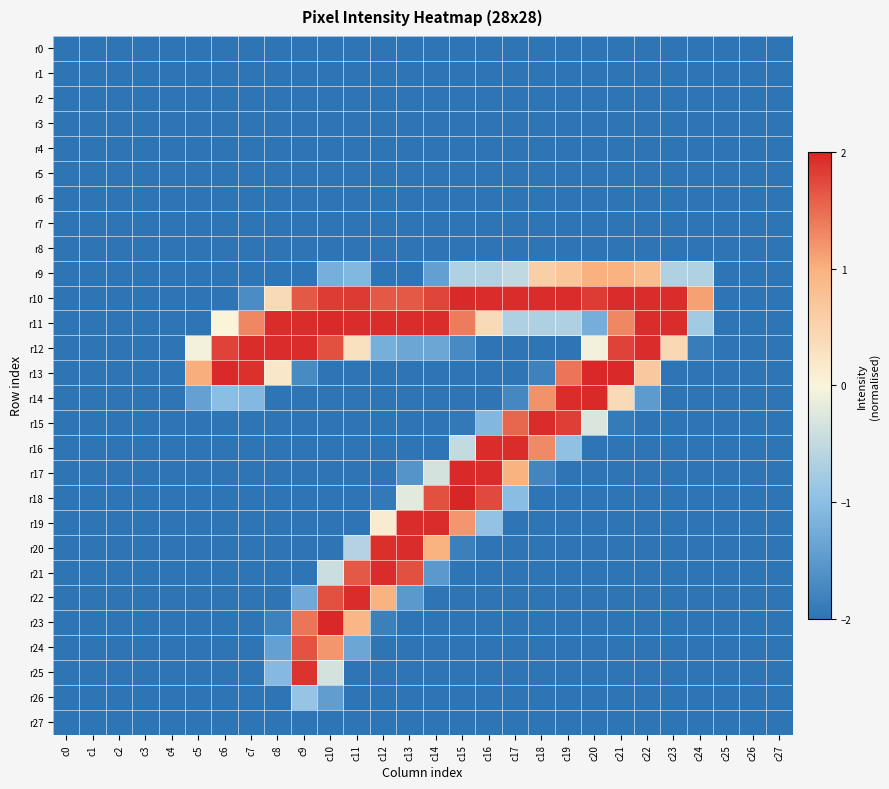

Which label corresponds to the smallest value in the chart?

c0